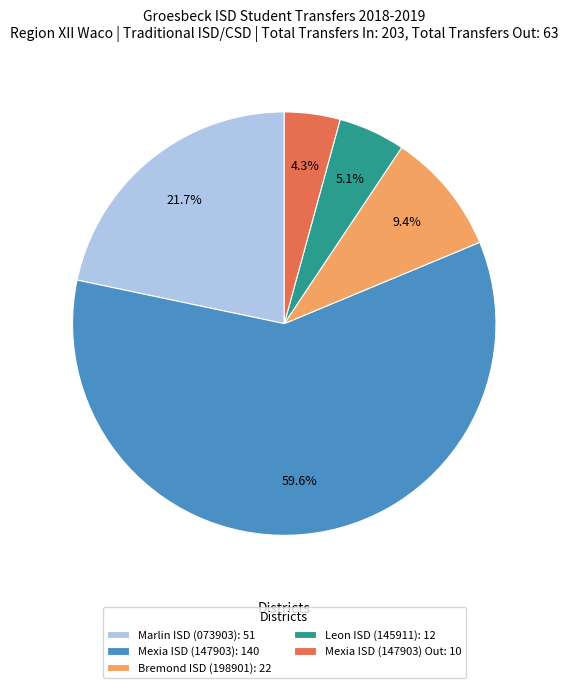

Which category has the smallest portion of the pie?

Mexia ISD (147903) Out: 10